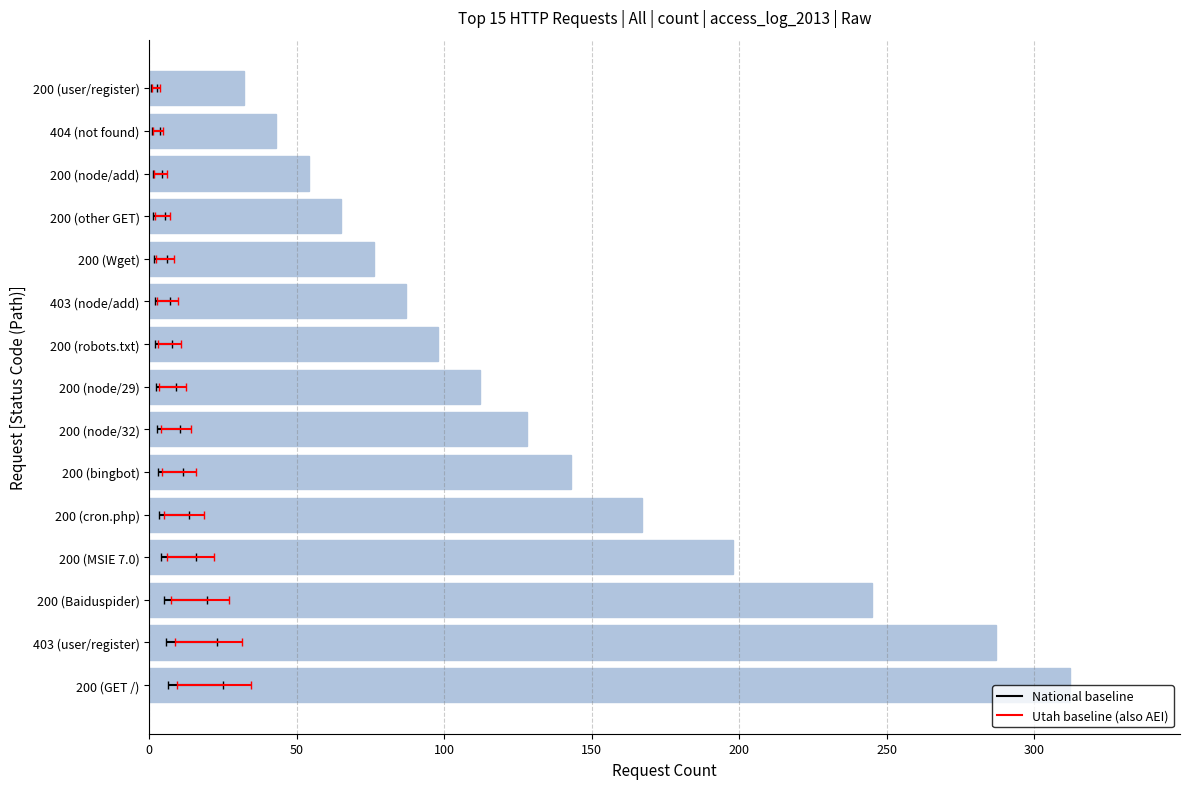

What is the greatest value displayed?

312